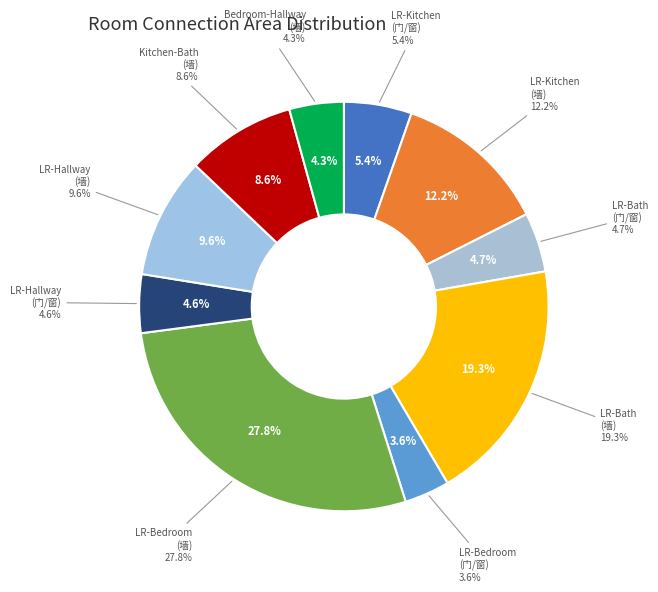

To the nearest percent, what is the average slice percentage?

10%